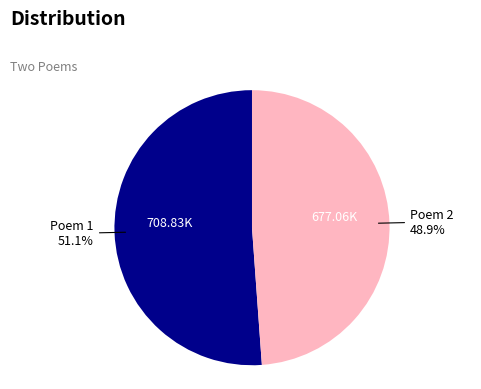

How many segments does this pie chart have?

2